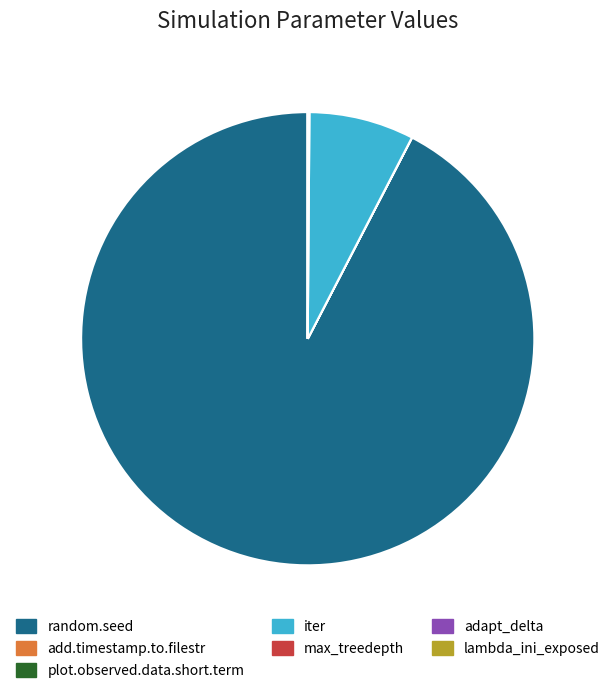

True or false: plot.observed.data.short.term accounts for 0% of the total.

True